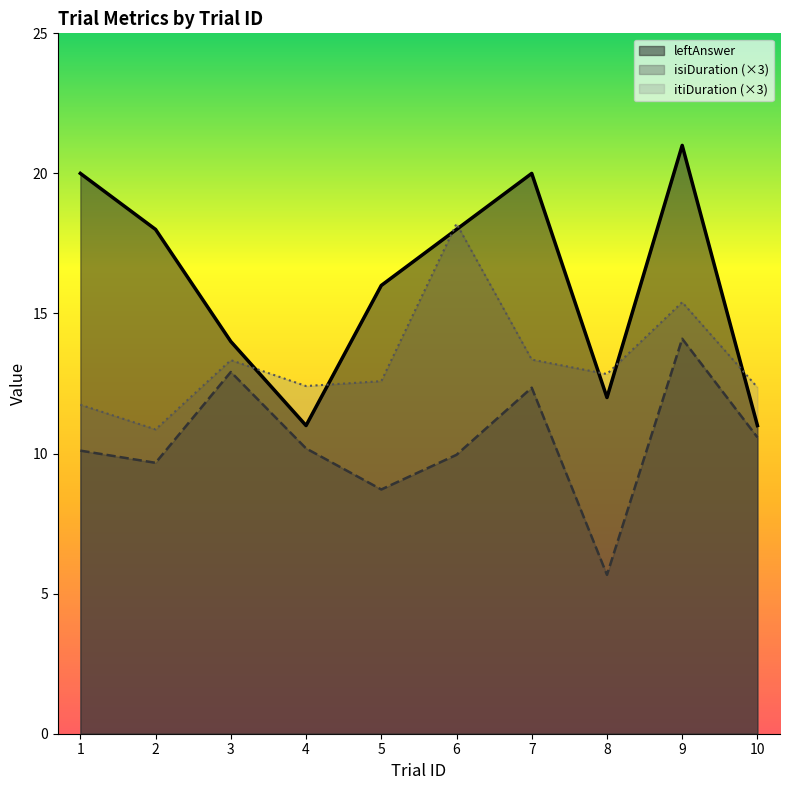

At which category is the sum across all series the highest?

9